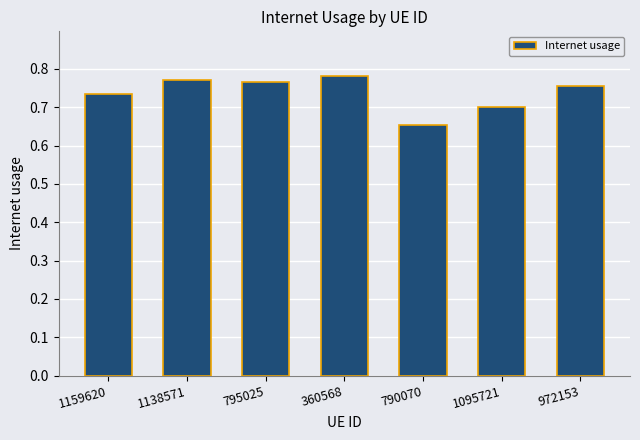

How many data points does each series have?

7